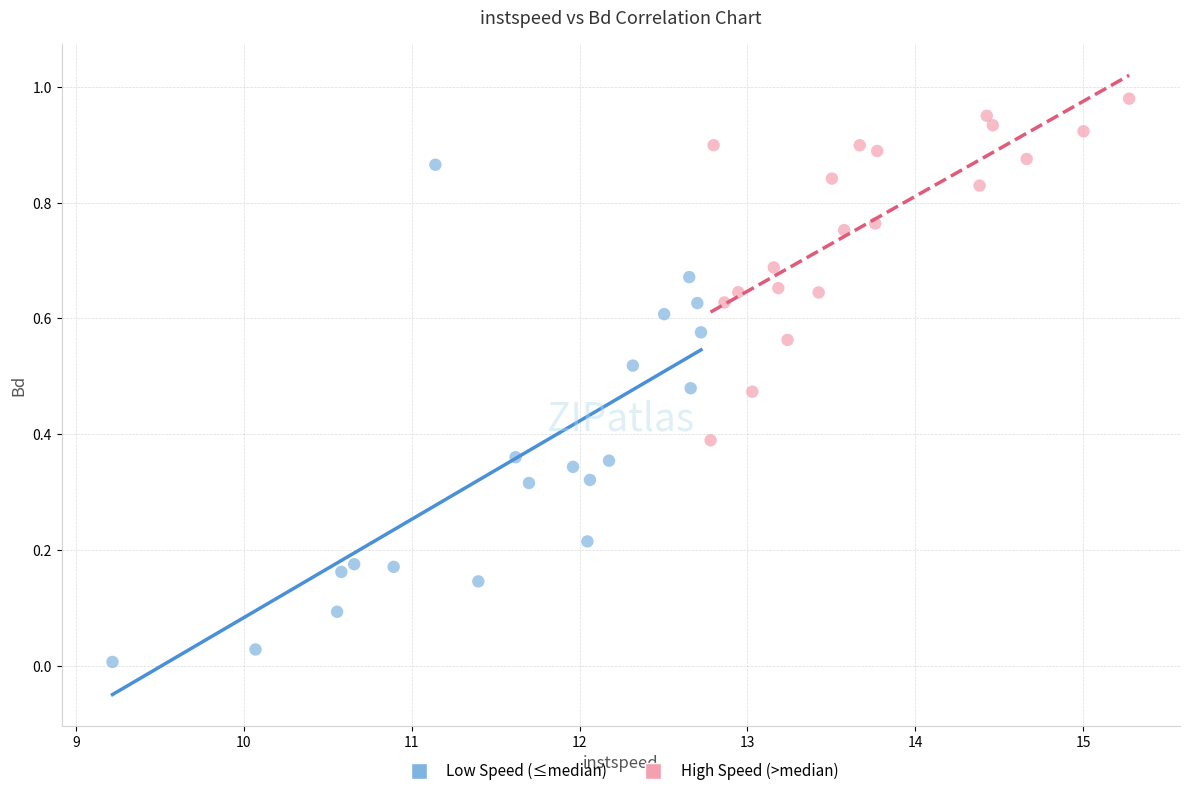

Which series has the largest Y range (max minus min)?

Low Speed (≤median)